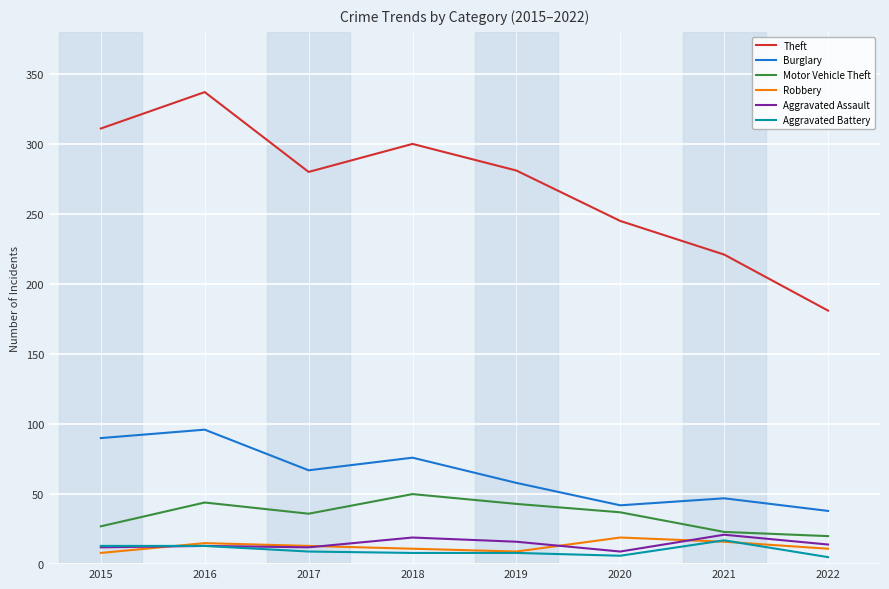

At which category is the sum across all series the highest?

2016